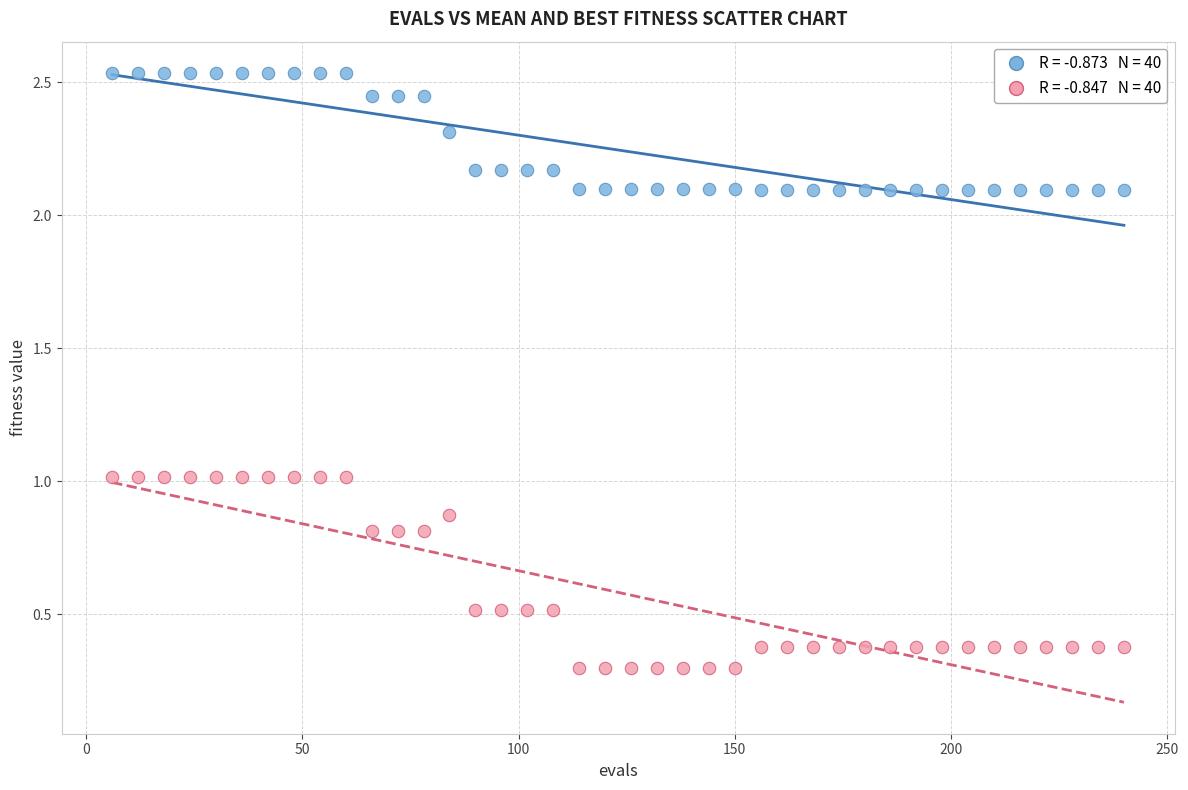

Across all data points, what is the range of X values (max minus min)?

234.0